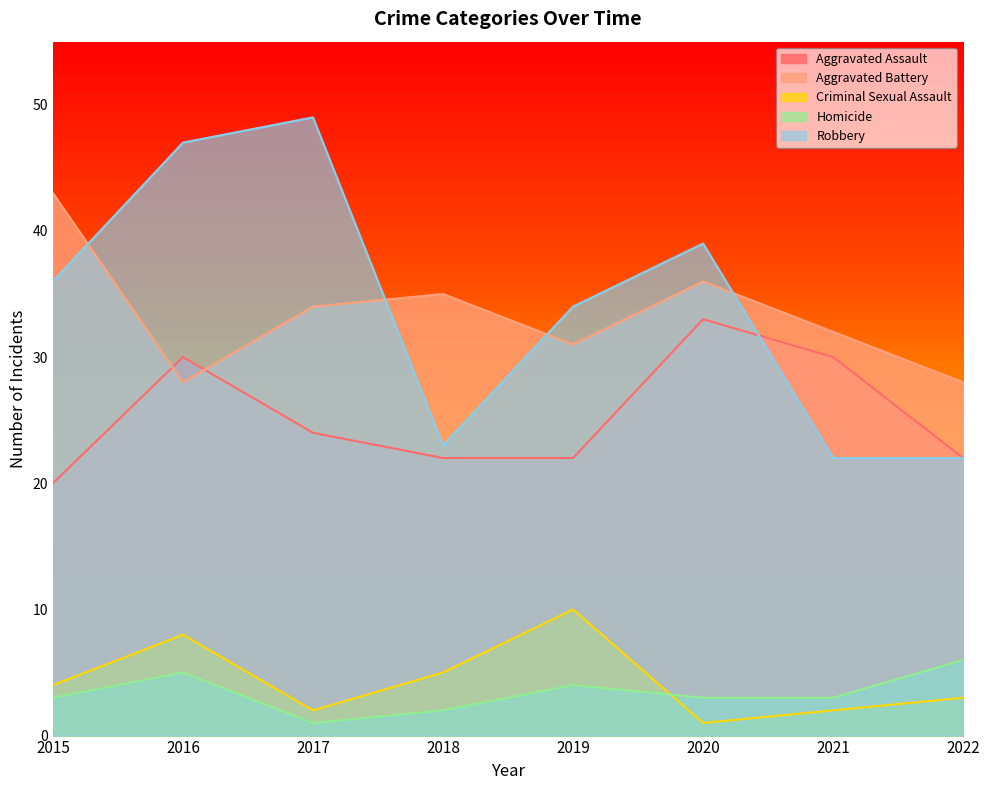

Where is Aggravated Battery nearest to the value 35?

2018